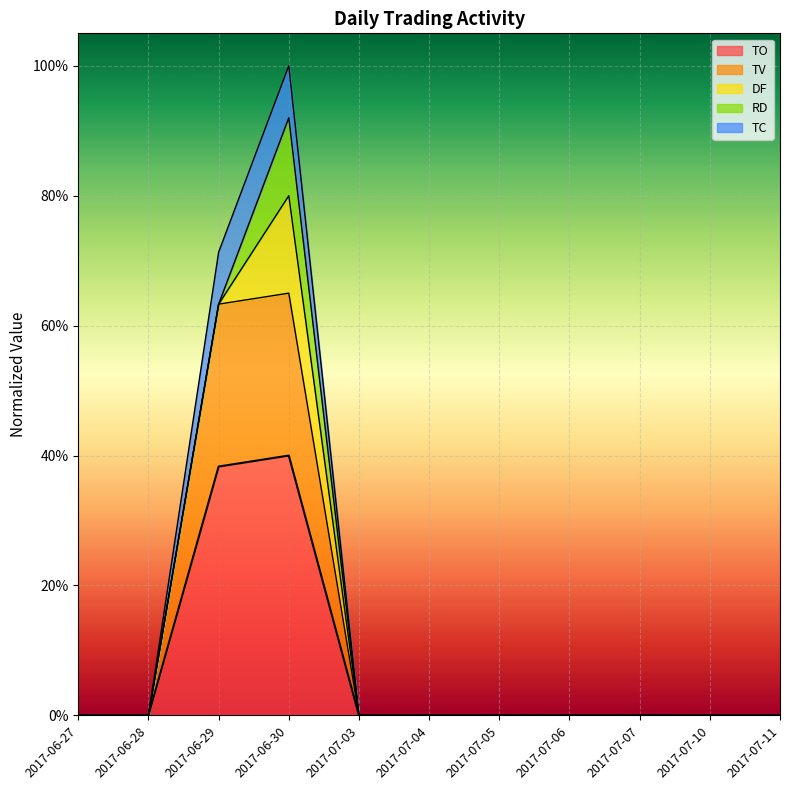

Is the value of TV at 2017-07-07 greater than the value of TO at 2017-06-29?

No